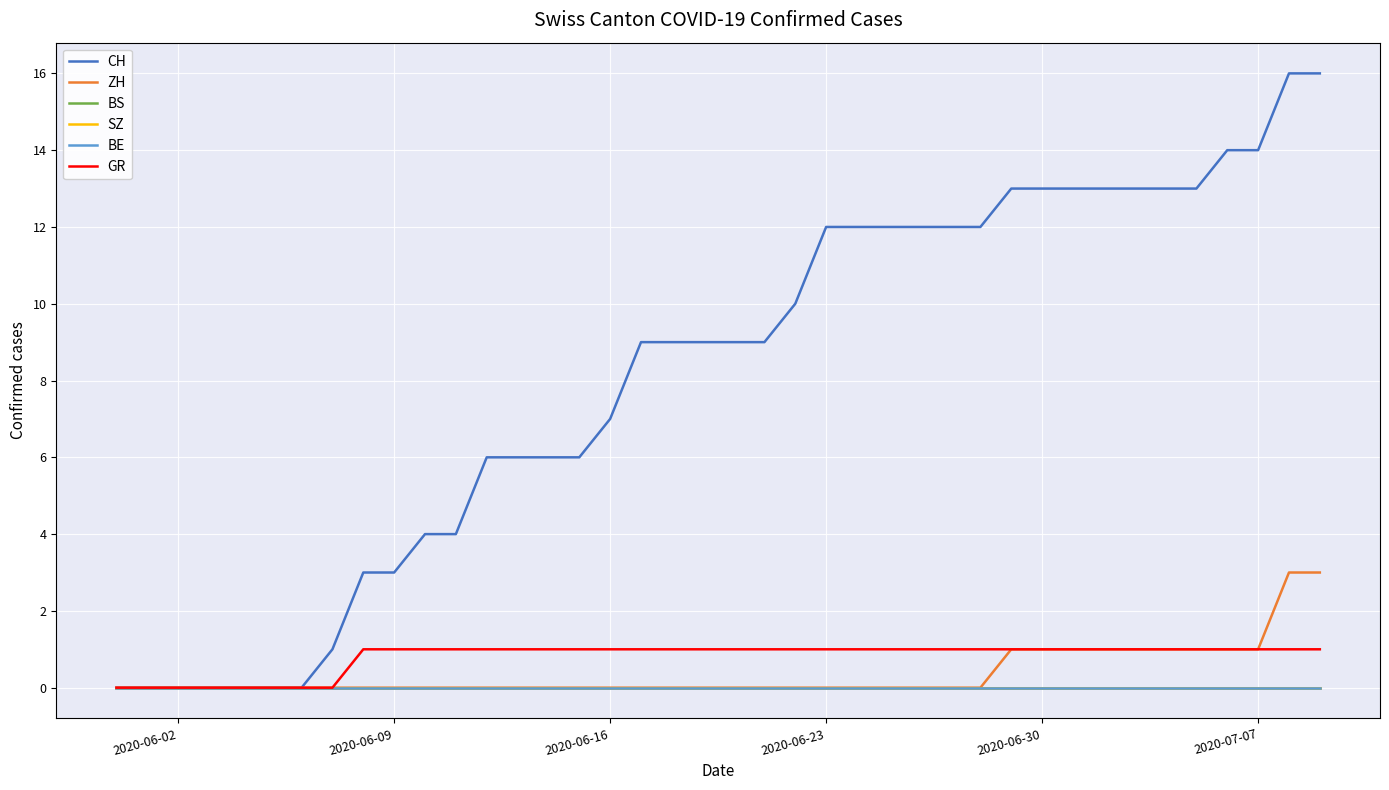

True or false: ZH and BE intersect in this chart.

False